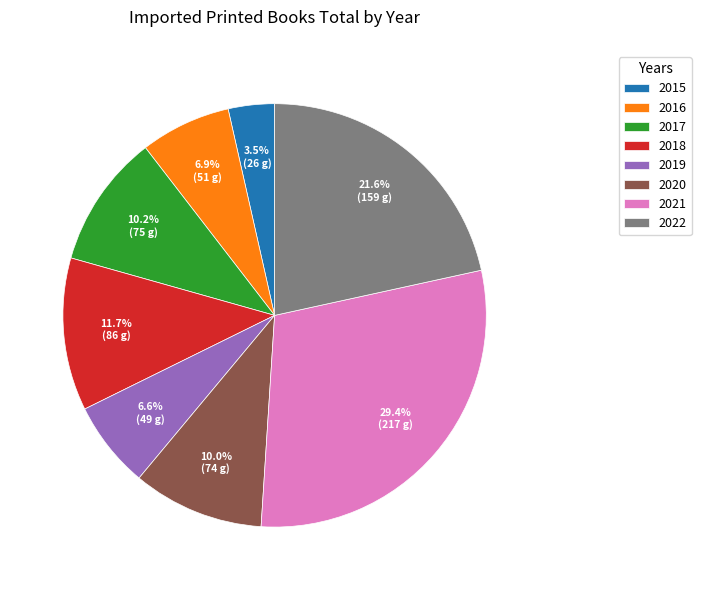

To the nearest percent, what portion does 2019 represent?

7%